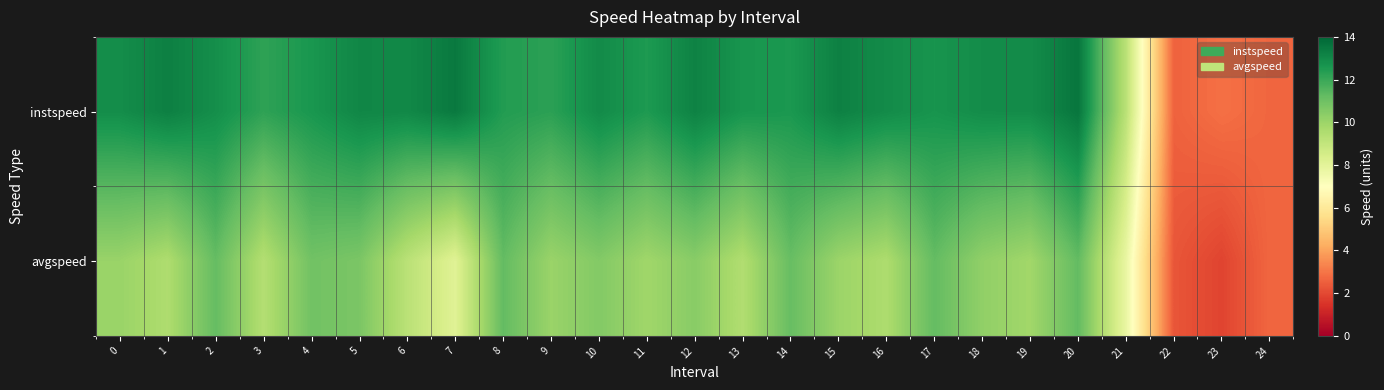

Reading right to left, transcribe all the data shown in this chart.

instspeed: 24=2.7	23=2.9	22=2.6	21=9.3	20=13.6	19=12.9	18=12.9	17=12.7	16=12.9	15=13.3	14=12.6	13=12.7	12=13.2	11=12.5	10=13.0	9=12.3	8=12.4	7=13.5	6=13.0	5=13.1	4=12.6	3=12.2	2=12.8	1=13.3	0=12.9
avgspeed: 24=2.7	23=1.9	22=2.3	21=7.8	20=11.2	19=9.9	18=10.2	17=11.2	16=9.6	15=10.0	14=11.1	13=9.5	12=10.4	11=9.9	10=10.6	9=10.0	8=11.2	7=8.1	6=9.2	5=10.7	4=10.9	3=9.4	2=11.2	1=9.6	0=10.1